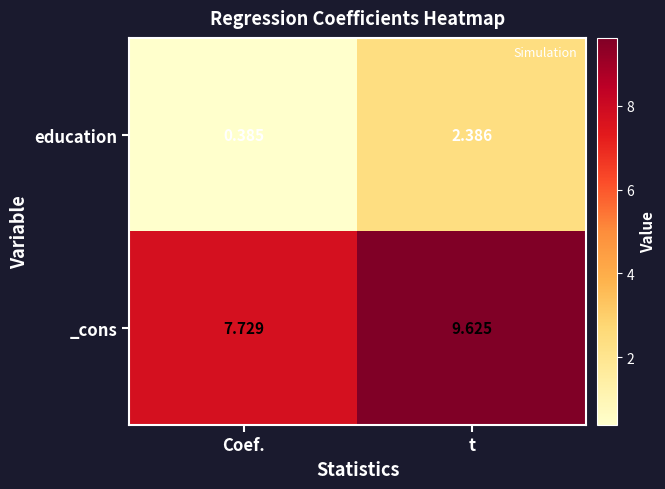

At which label is _cons closest to 8?

Coef.